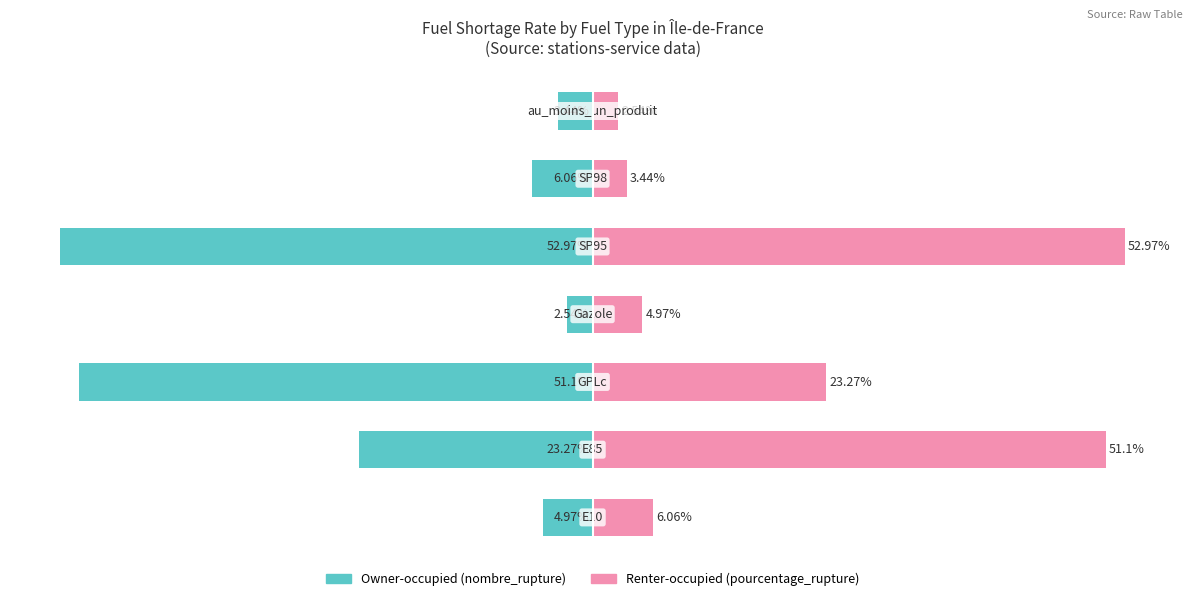

What is the spread (max minus min) of values at 4?

105.9